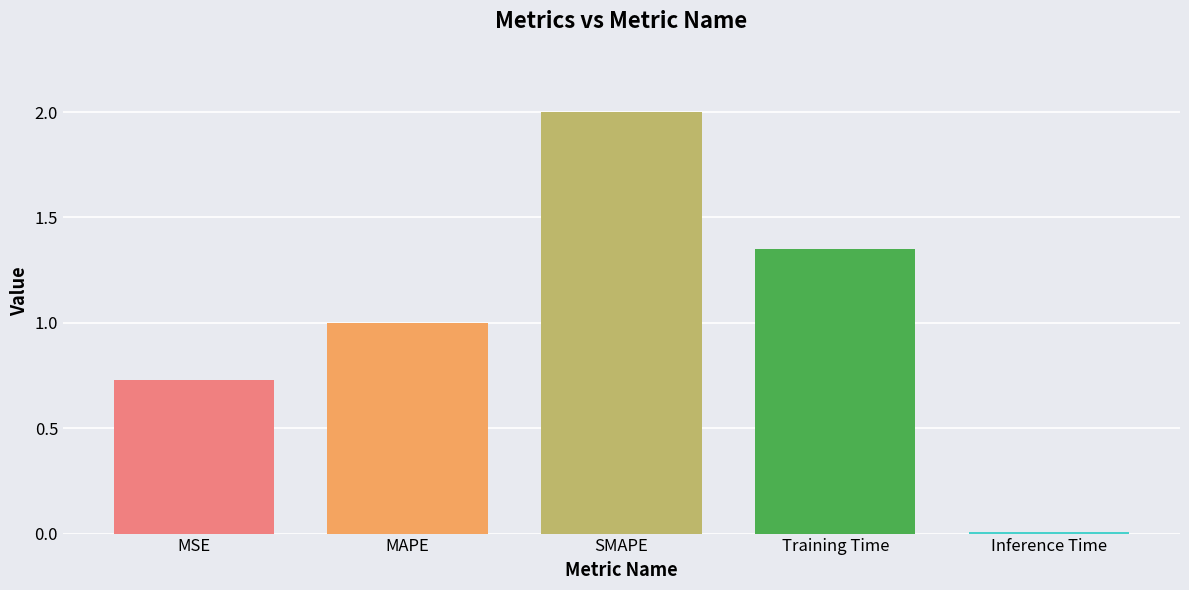

What is the difference between the maximum and minimum values?

2.0